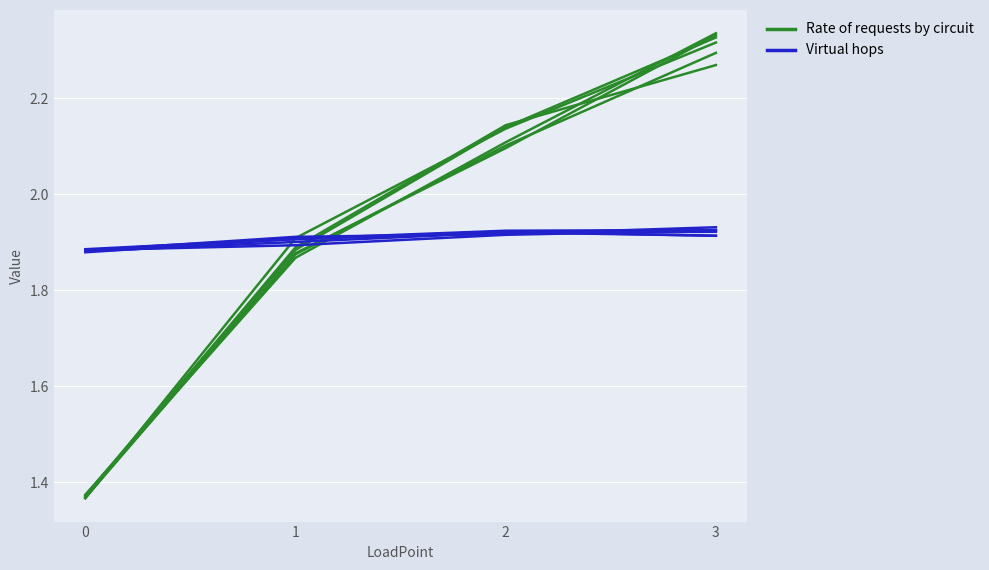

Where do Rate of requests (rep0) and Virtual hops (rep0) first cross each other?

1 and 2